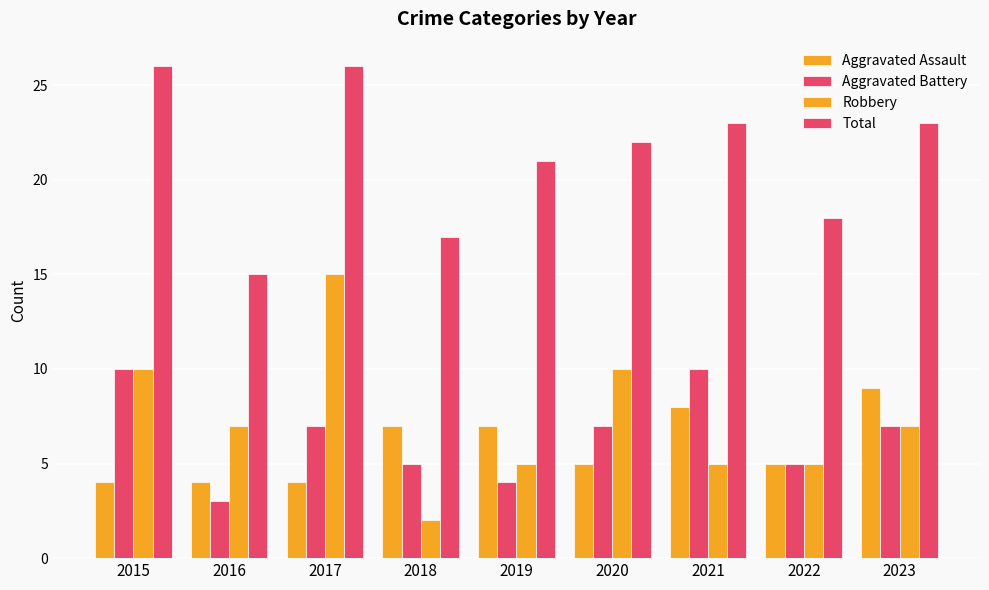

How many groups of bars are there?

9